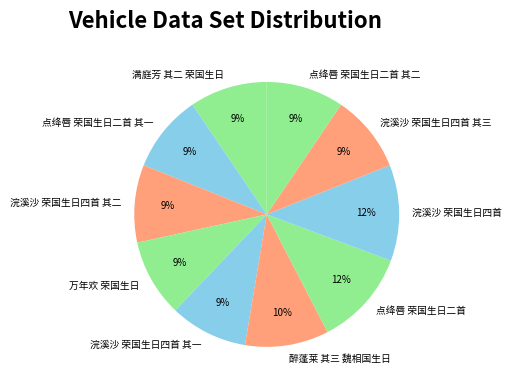

What percentage is the 浣溪沙 荣国生日四首 其一 slice, to the nearest percent?

9%